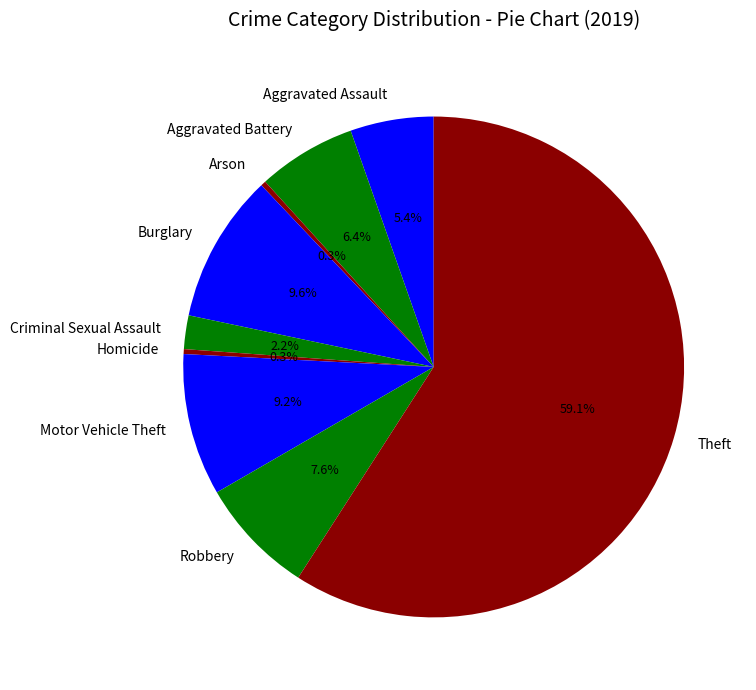

Which category has the biggest portion of the pie?

Theft